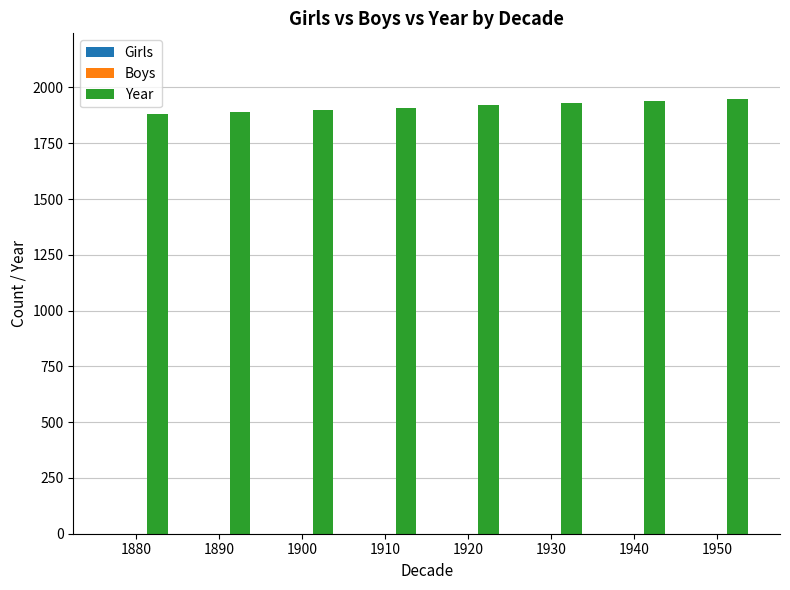

Which has a higher value, 1920 or 1890?

1920